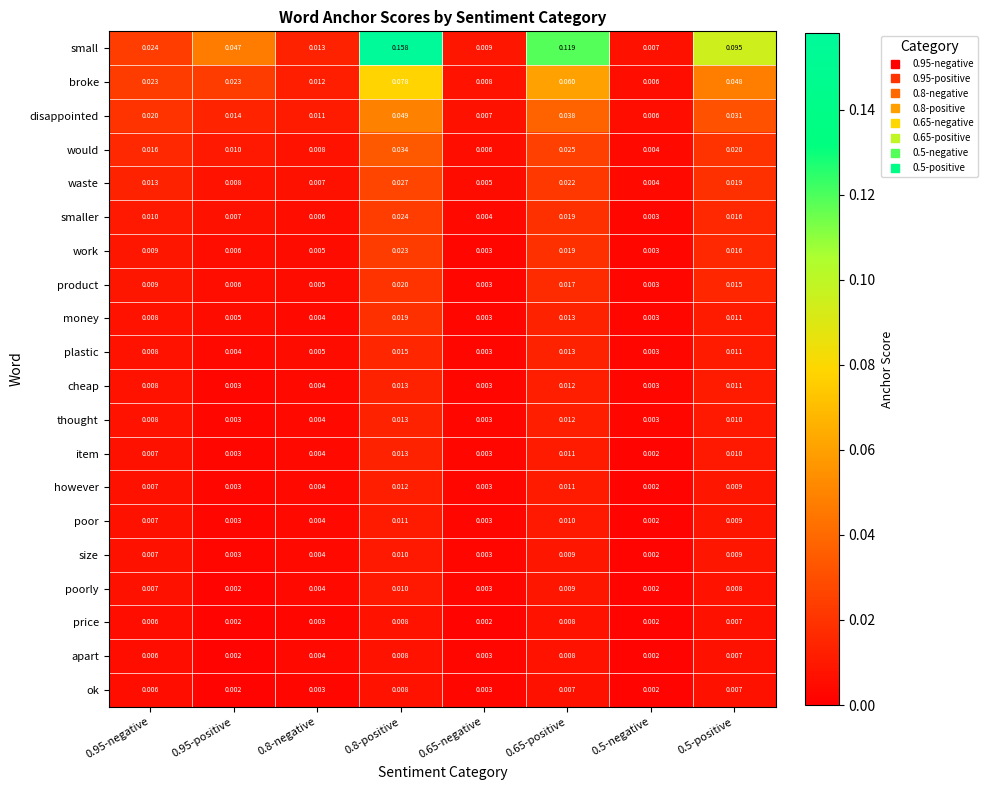

Which series changed the most between 0.8-positive and 0.5-positive?

small